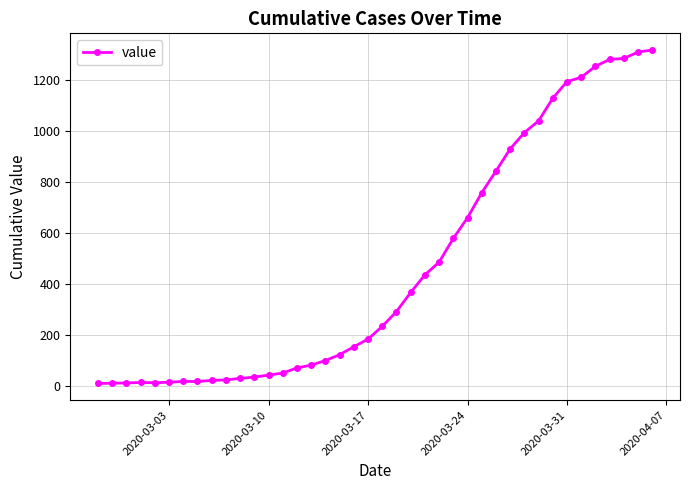

How many lines are shown in the chart?

1